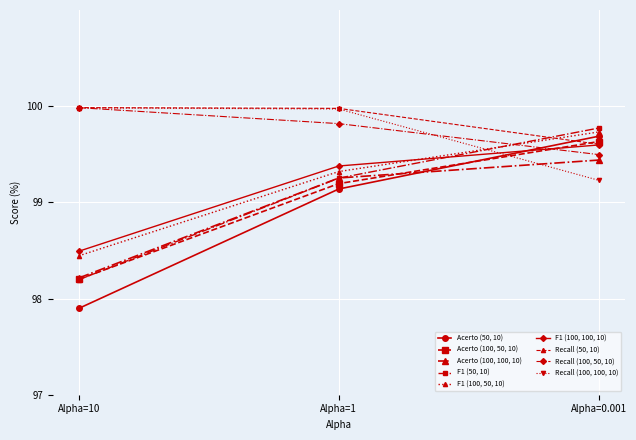

Read the Acerto (50, 10) value at Alpha=1.

99.1